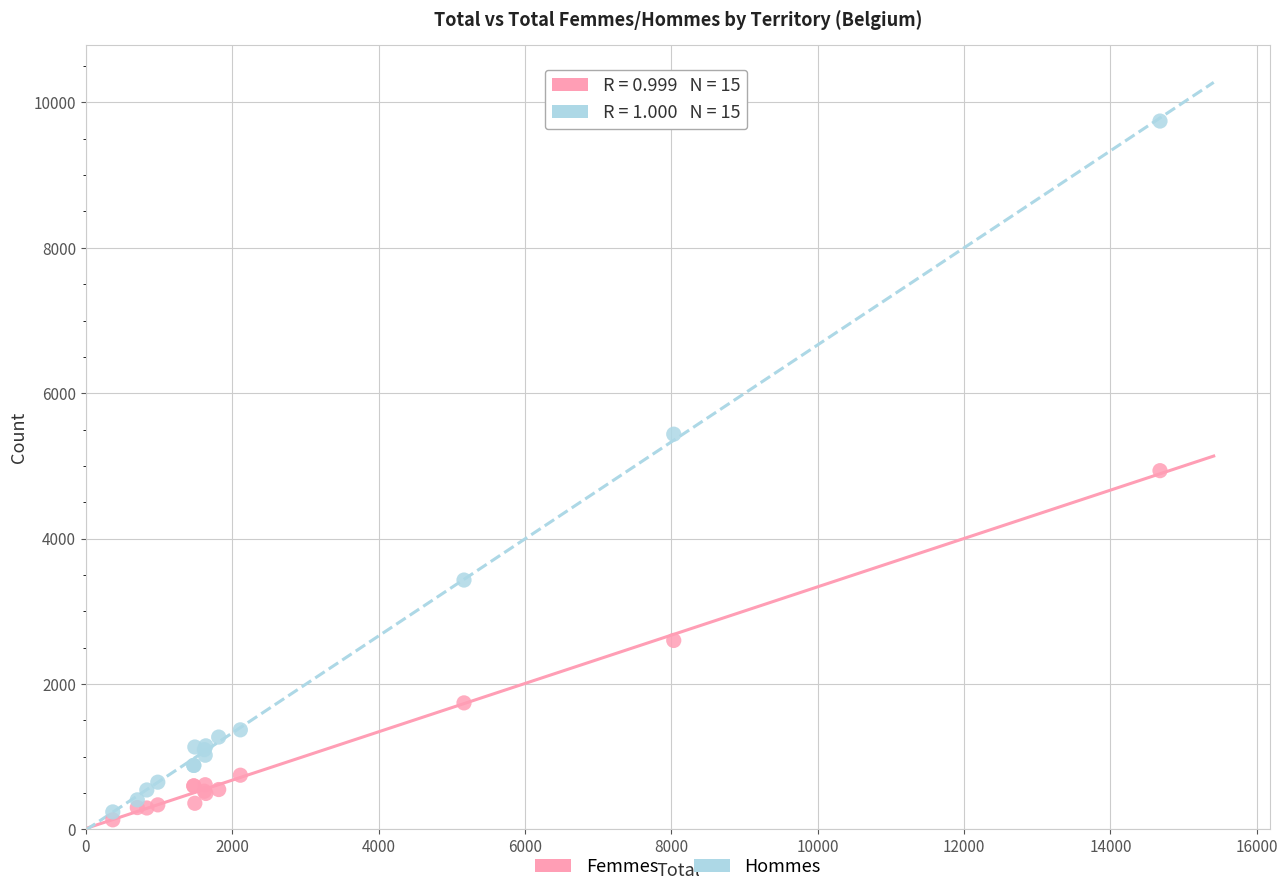

What are all the series names shown in the legend?

Femmes, Hommes